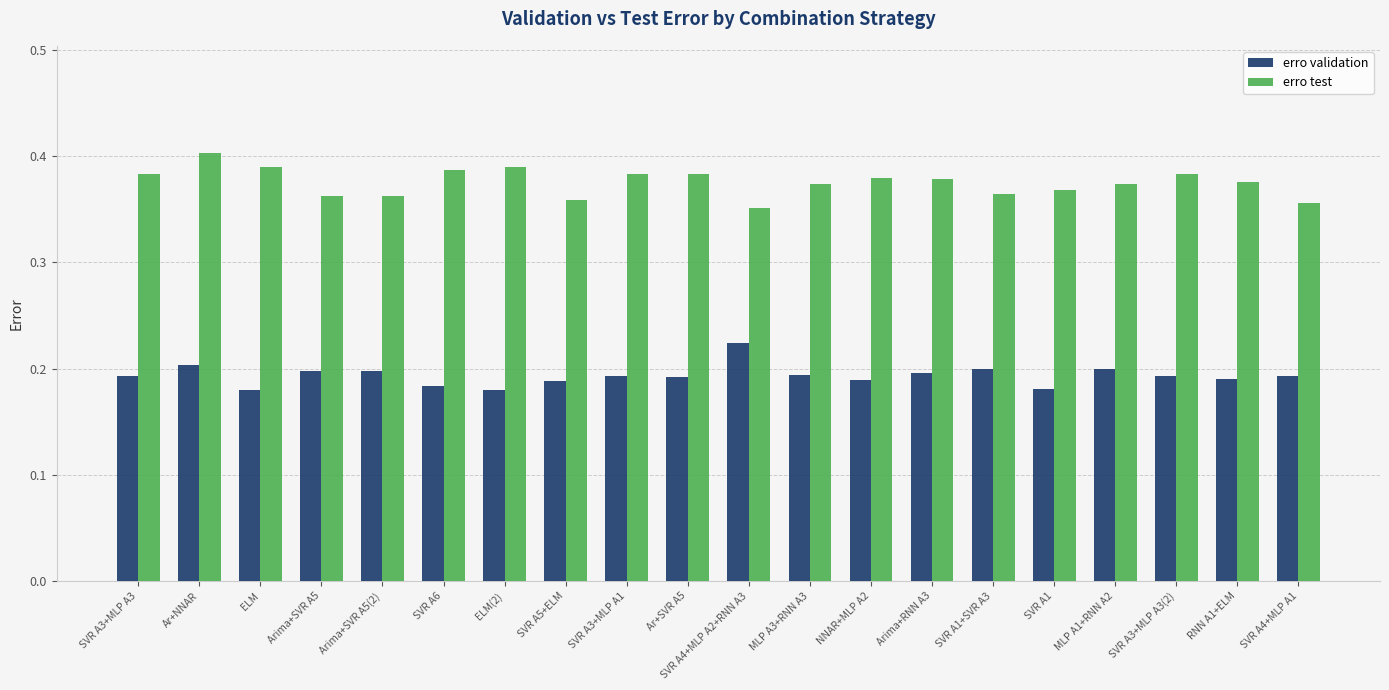

The value of erro validation at SVR A3+MLP A1 is 0.2. True or false?

True